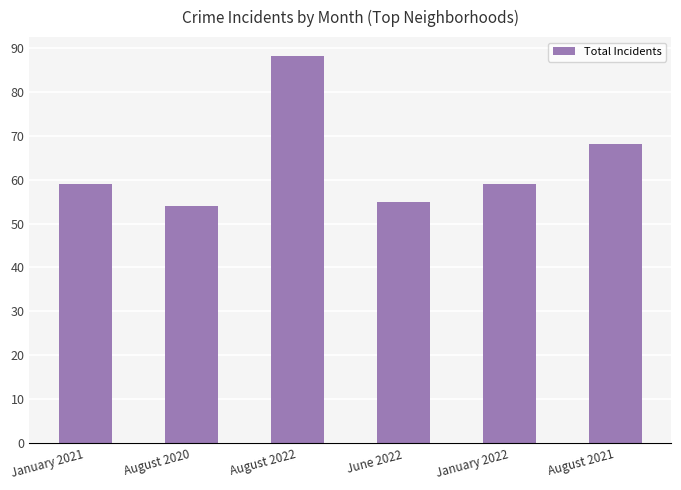

What is the average value?

64